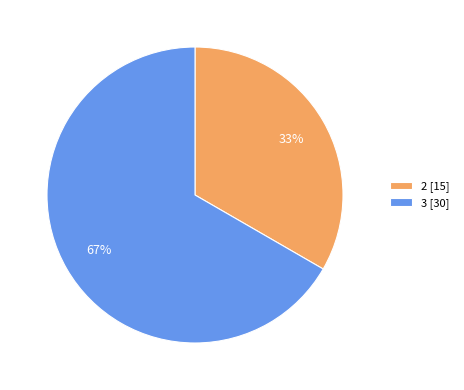

To the nearest percent, what is the average slice percentage?

50%